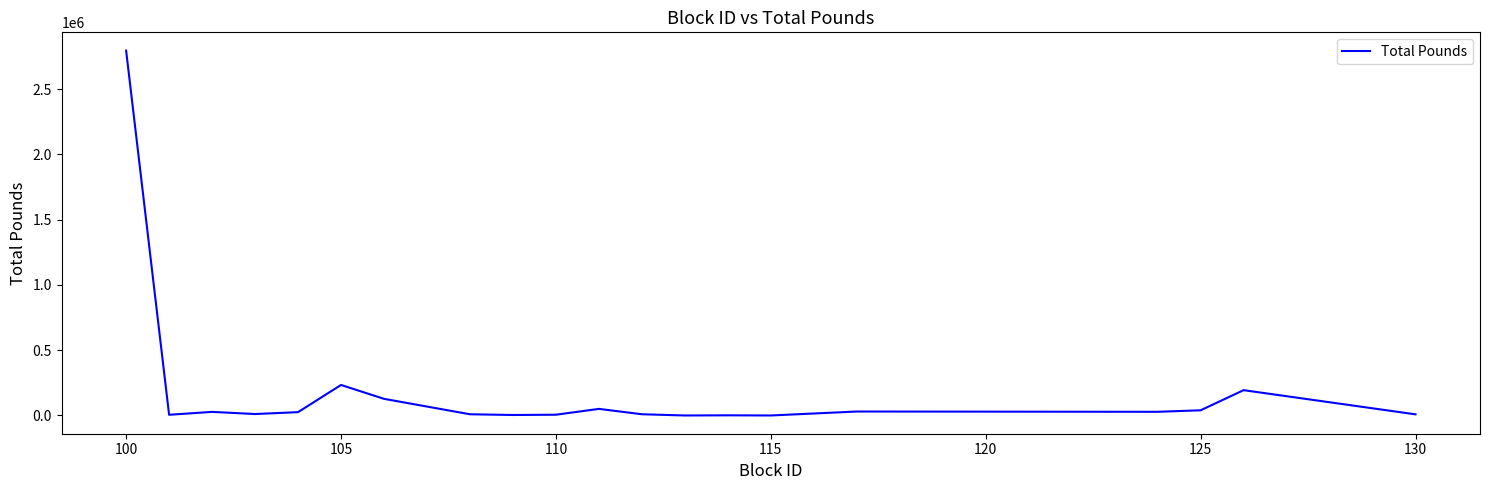

What is the maximum value shown in the chart?

2795937.0